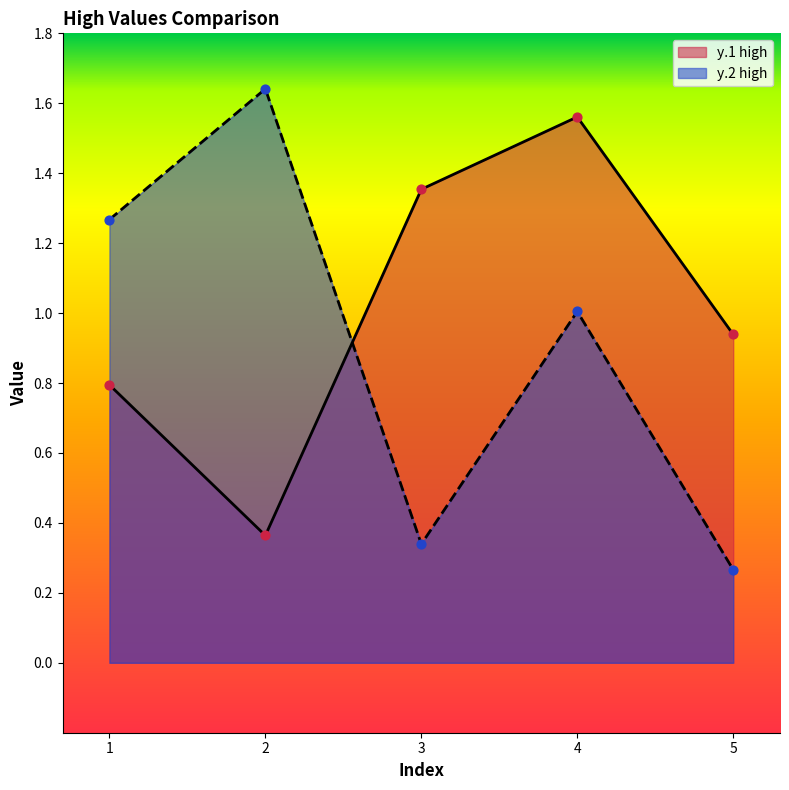

What is the total value across all series at 4?

2.6